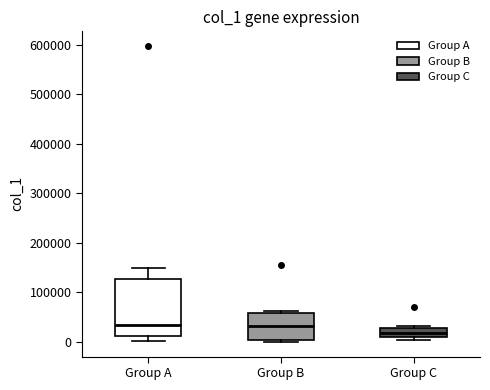

Reading left to right, read every box against the y-axis: the position of its median line, the range the box covers, and the ends of its whiskers. The values are not printed on the chart, so give them approximately, as read against the axis.

Group A: median 30000, box 10000 to 130000, whiskers 0 to 150000
Group B: median 30000, box 0 to 60000, whiskers 0 (just below the box's lower edge) to 60000
Group C: median 20000, box 10000 to 30000, whiskers 0 to 30000 (just above the box's upper edge)